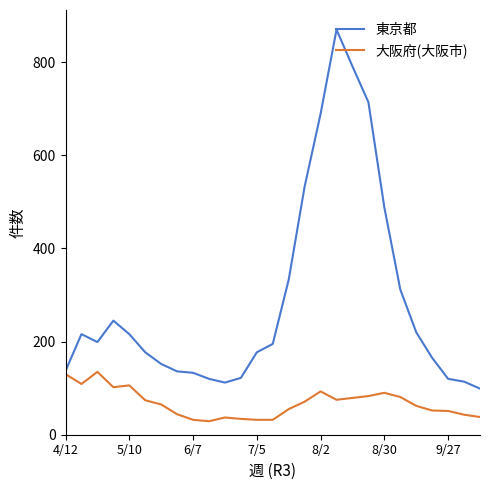

What are all the series names shown in the legend?

東京都, 大阪府(大阪市)